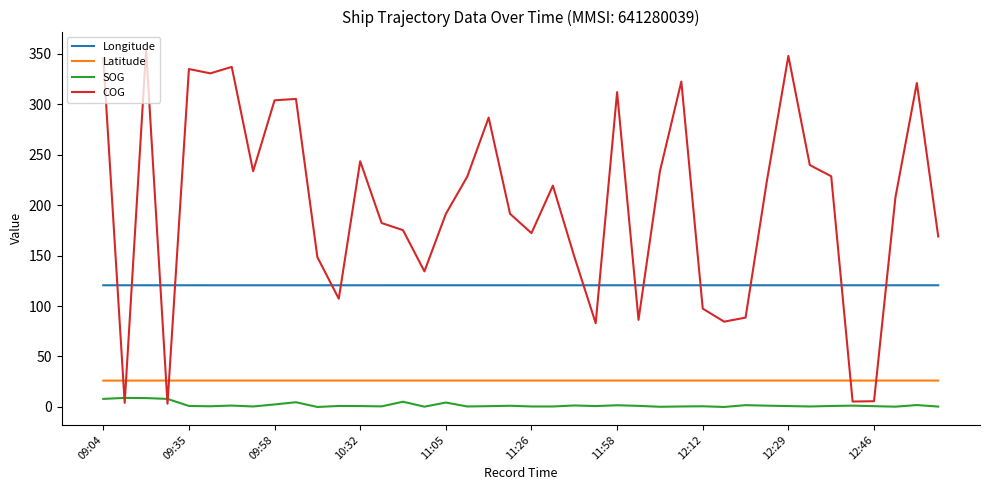

Which series has the largest total across all categories?

COG